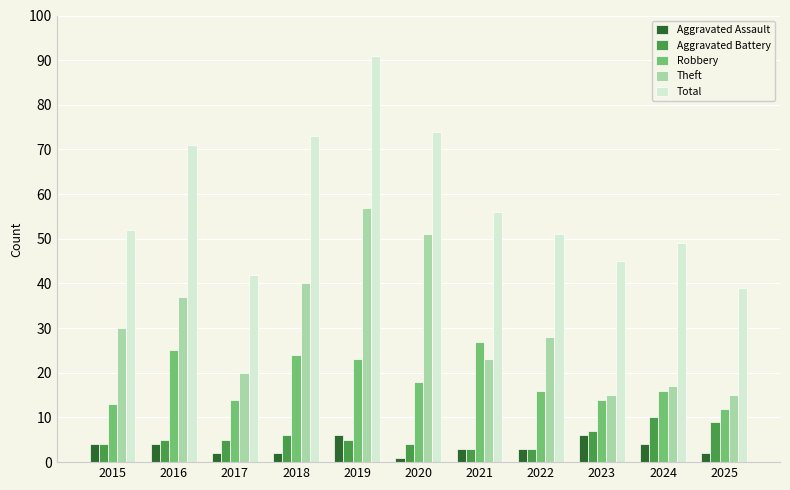

Which series has the largest range (max minus min)?

Total